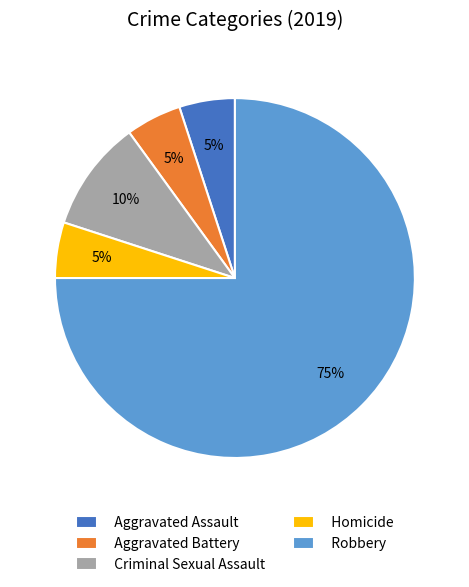

Which category accounts for the majority?

Robbery